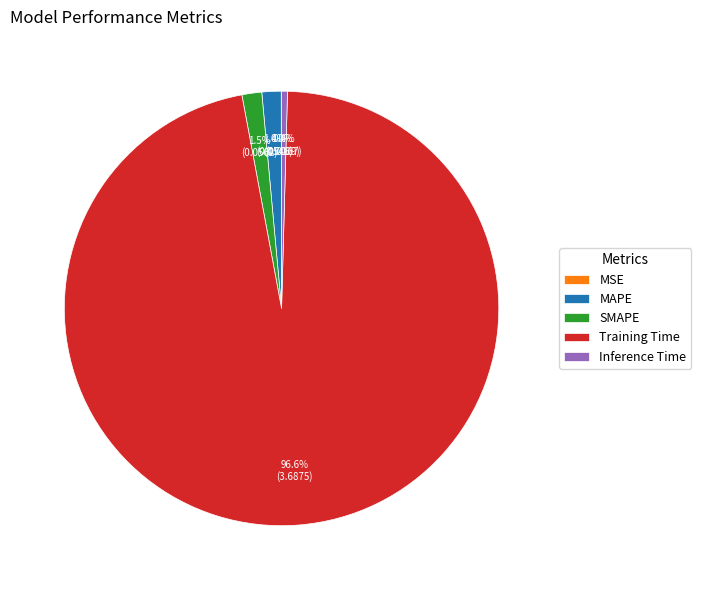

Which slice represents more than half of the pie?

Training Time